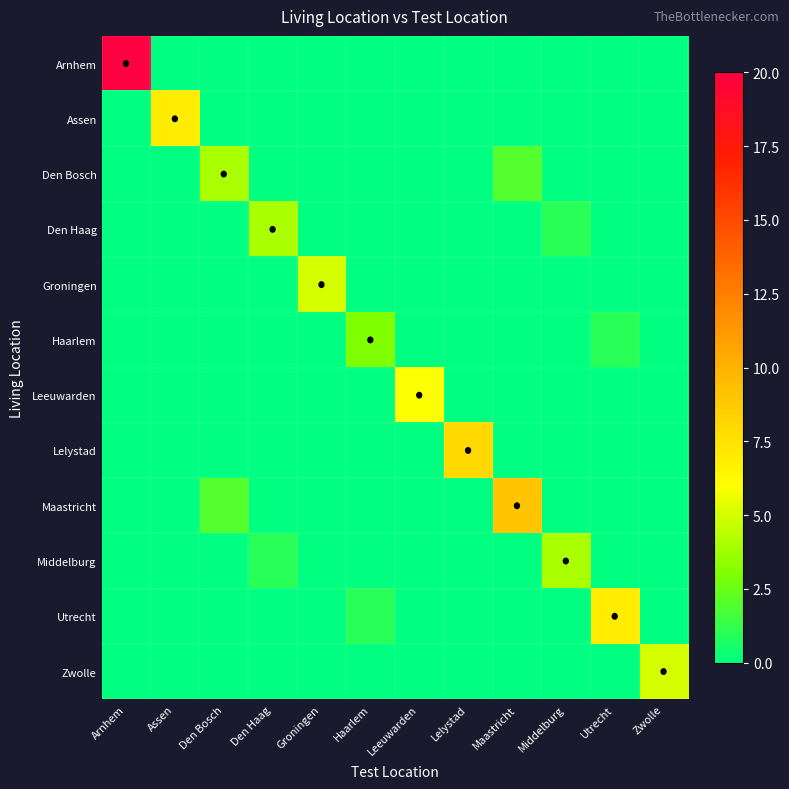

Reading left to right, extract all data points from this chart.

Arnhem: Arnhem=20	Assen=0	Den Bosch=0	Den Haag=0	Groningen=0	Haarlem=0	Leeuwarden=0	Lelystad=0	Maastricht=0	Middelburg=0	Utrecht=0	Zwolle=0
Assen: Arnhem=0	Assen=7	Den Bosch=0	Den Haag=0	Groningen=0	Haarlem=0	Leeuwarden=0	Lelystad=0	Maastricht=0	Middelburg=0	Utrecht=0	Zwolle=0
Den Bosch: Arnhem=0	Assen=0	Den Bosch=4	Den Haag=0	Groningen=0	Haarlem=0	Leeuwarden=0	Lelystad=0	Maastricht=2	Middelburg=0	Utrecht=0	Zwolle=0
Den Haag: Arnhem=0	Assen=0	Den Bosch=0	Den Haag=4	Groningen=0	Haarlem=0	Leeuwarden=0	Lelystad=0	Maastricht=0	Middelburg=1	Utrecht=0	Zwolle=0
Groningen: Arnhem=0	Assen=0	Den Bosch=0	Den Haag=0	Groningen=5	Haarlem=0	Leeuwarden=0	Lelystad=0	Maastricht=0	Middelburg=0	Utrecht=0	Zwolle=0
Haarlem: Arnhem=0	Assen=0	Den Bosch=0	Den Haag=0	Groningen=0	Haarlem=3	Leeuwarden=0	Lelystad=0	Maastricht=0	Middelburg=0	Utrecht=1	Zwolle=0
Leeuwarden: Arnhem=0	Assen=0	Den Bosch=0	Den Haag=0	Groningen=0	Haarlem=0	Leeuwarden=6	Lelystad=0	Maastricht=0	Middelburg=0	Utrecht=0	Zwolle=0
Lelystad: Arnhem=0	Assen=0	Den Bosch=0	Den Haag=0	Groningen=0	Haarlem=0	Leeuwarden=0	Lelystad=8	Maastricht=0	Middelburg=0	Utrecht=0	Zwolle=0
Maastricht: Arnhem=0	Assen=0	Den Bosch=2	Den Haag=0	Groningen=0	Haarlem=0	Leeuwarden=0	Lelystad=0	Maastricht=9	Middelburg=0	Utrecht=0	Zwolle=0
Middelburg: Arnhem=0	Assen=0	Den Bosch=0	Den Haag=1	Groningen=0	Haarlem=0	Leeuwarden=0	Lelystad=0	Maastricht=0	Middelburg=4	Utrecht=0	Zwolle=0
Utrecht: Arnhem=0	Assen=0	Den Bosch=0	Den Haag=0	Groningen=0	Haarlem=1	Leeuwarden=0	Lelystad=0	Maastricht=0	Middelburg=0	Utrecht=7	Zwolle=0
Zwolle: Arnhem=0	Assen=0	Den Bosch=0	Den Haag=0	Groningen=0	Haarlem=0	Leeuwarden=0	Lelystad=0	Maastricht=0	Middelburg=0	Utrecht=0	Zwolle=5